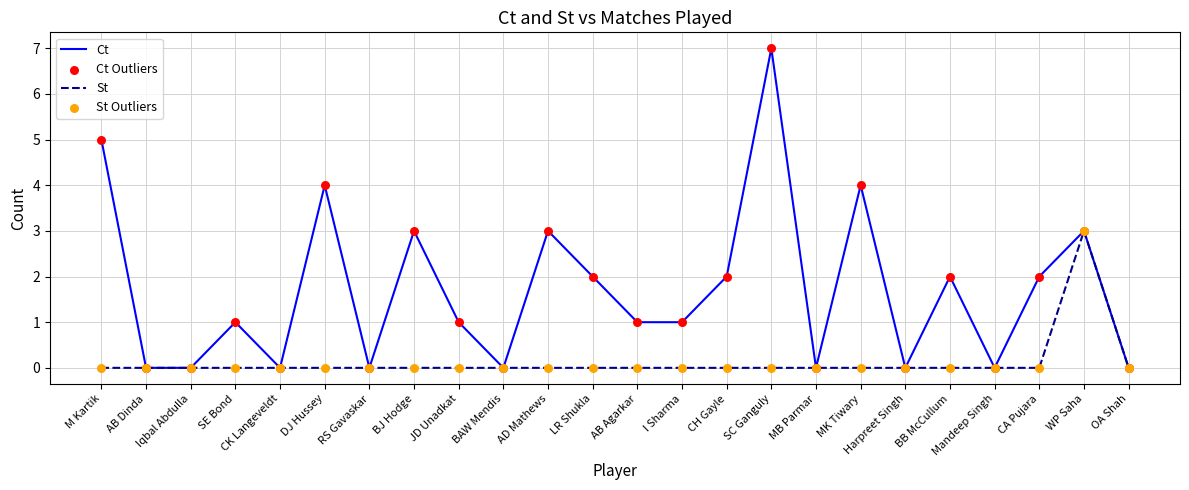

What is the total value across all series at WP Saha?

6